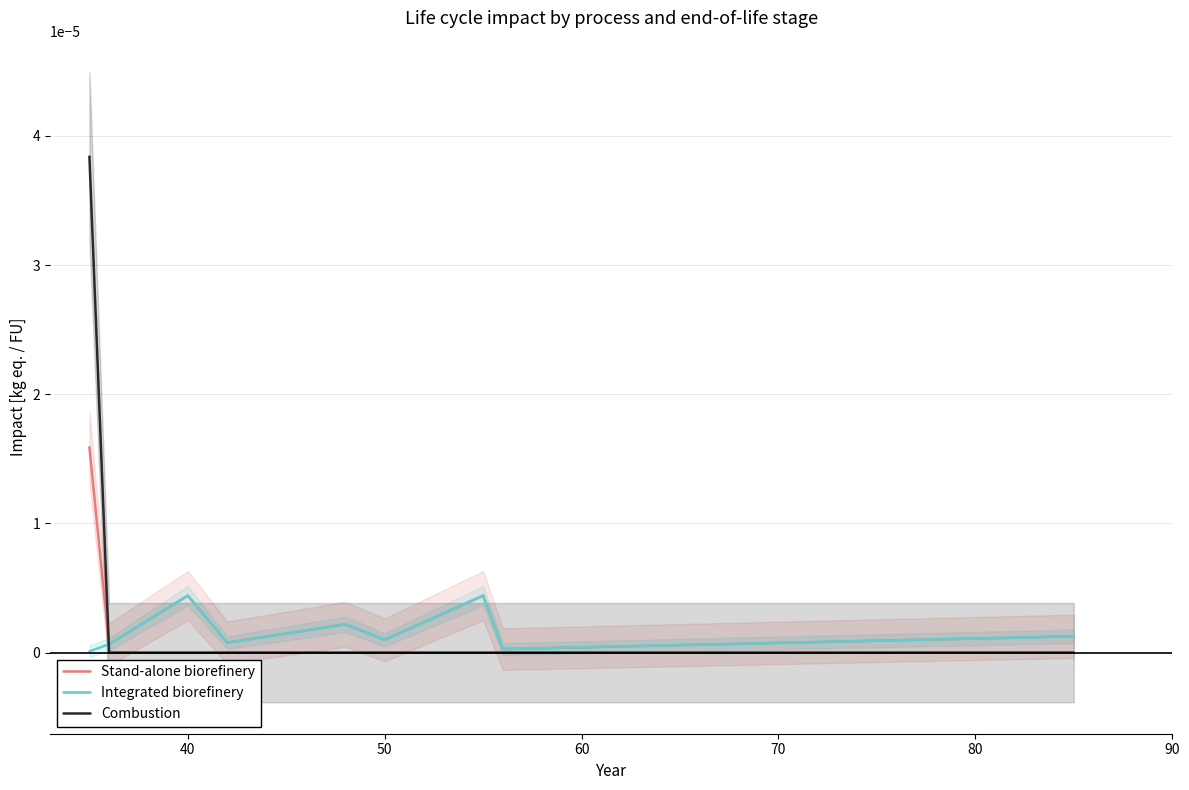

True or false: Integrated biorefinery has a value of 0.0 at 50.

True